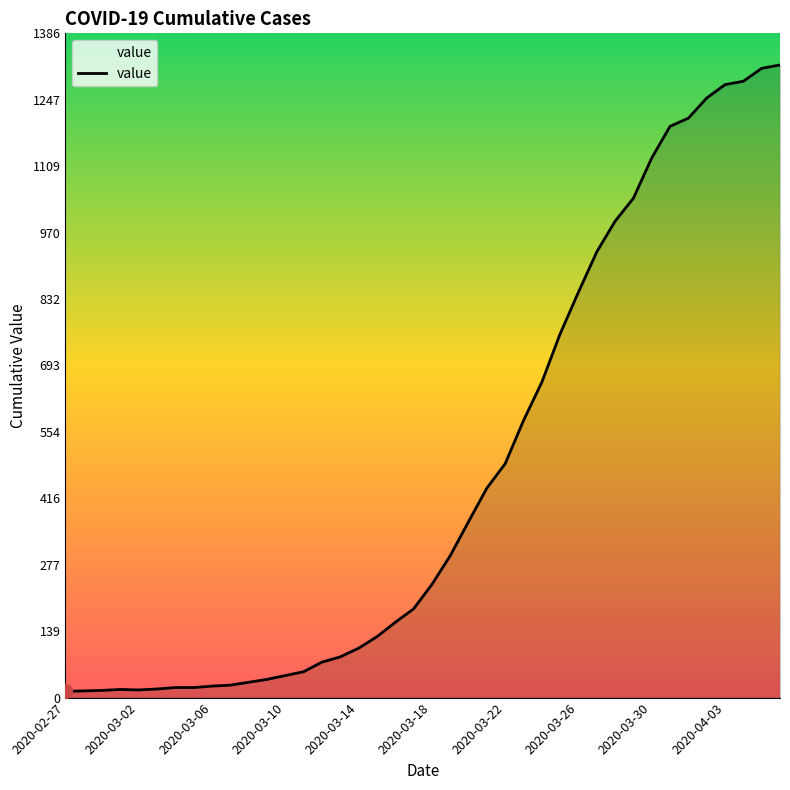

What is the difference between the maximum and minimum values?

1307